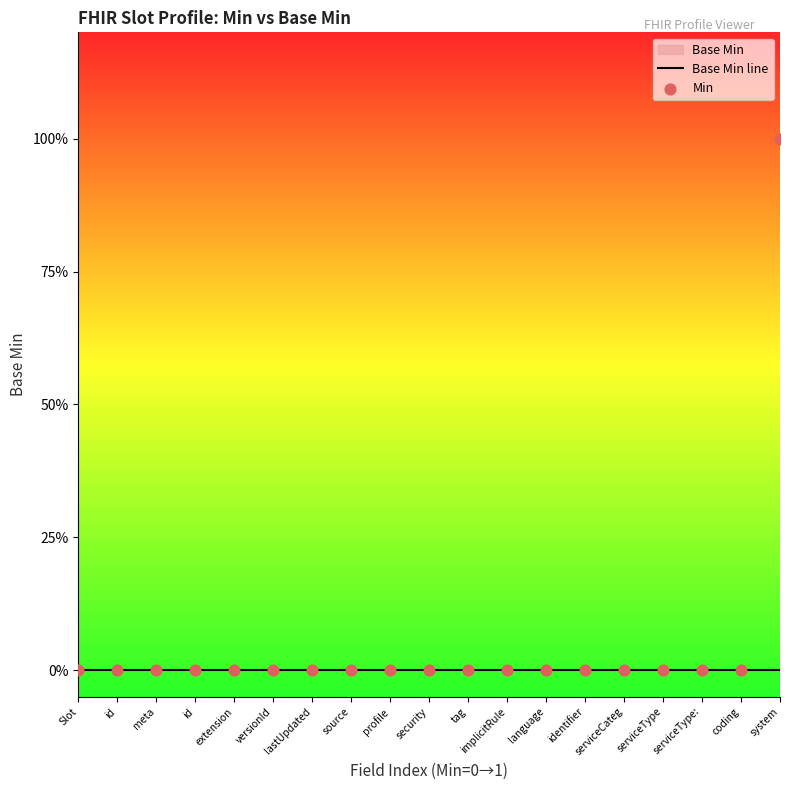

Which series has the largest Y range (max minus min)?

Min